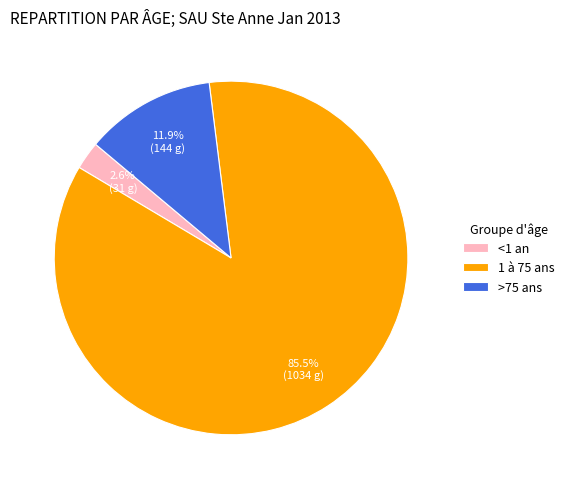

Which category has the smallest portion of the pie?

<1 an